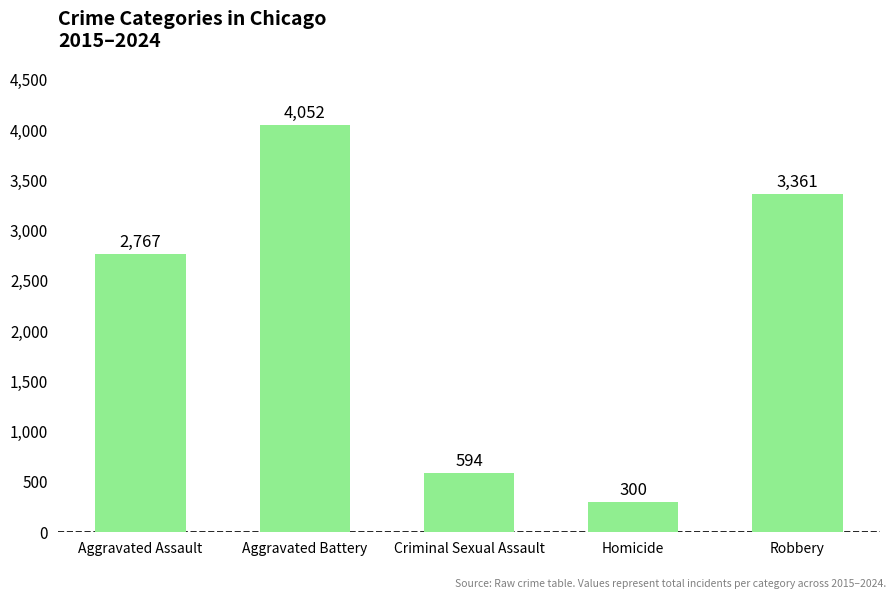

What is the smallest value displayed?

300